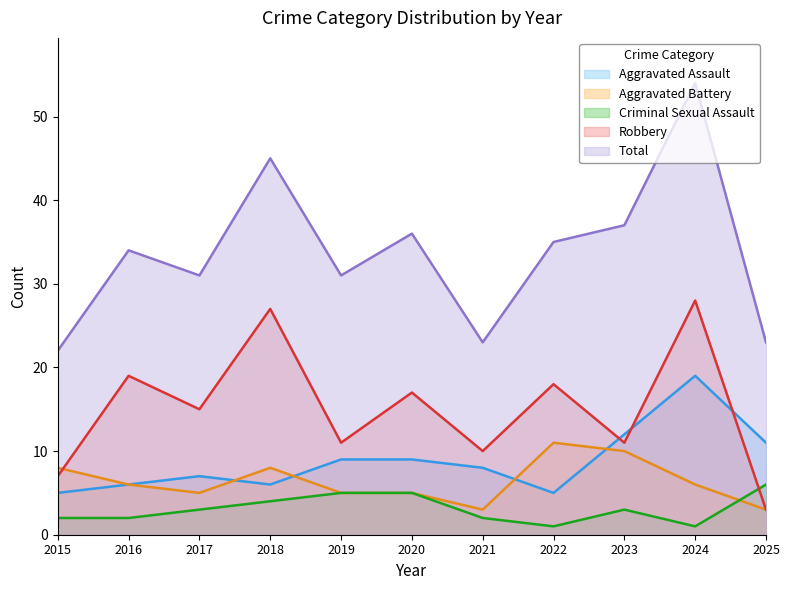

What is the value of the Aggravated Battery point at the 4th from the left?

8